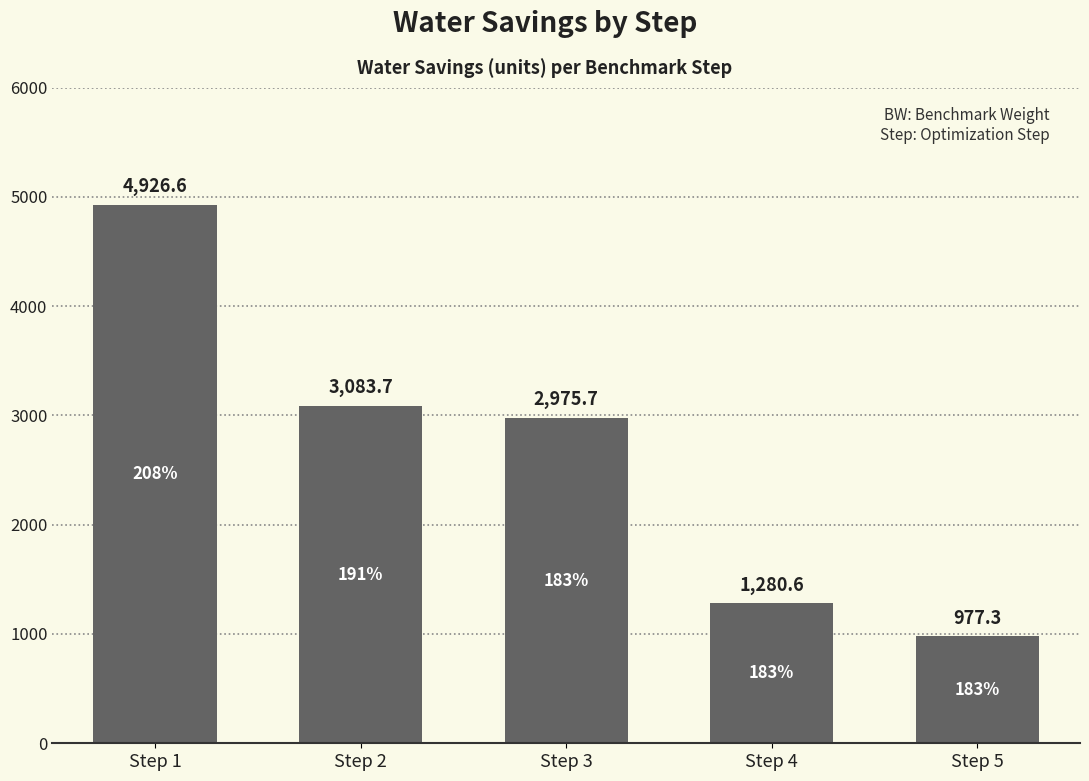

What is the maximum value shown in the chart?

4926.6